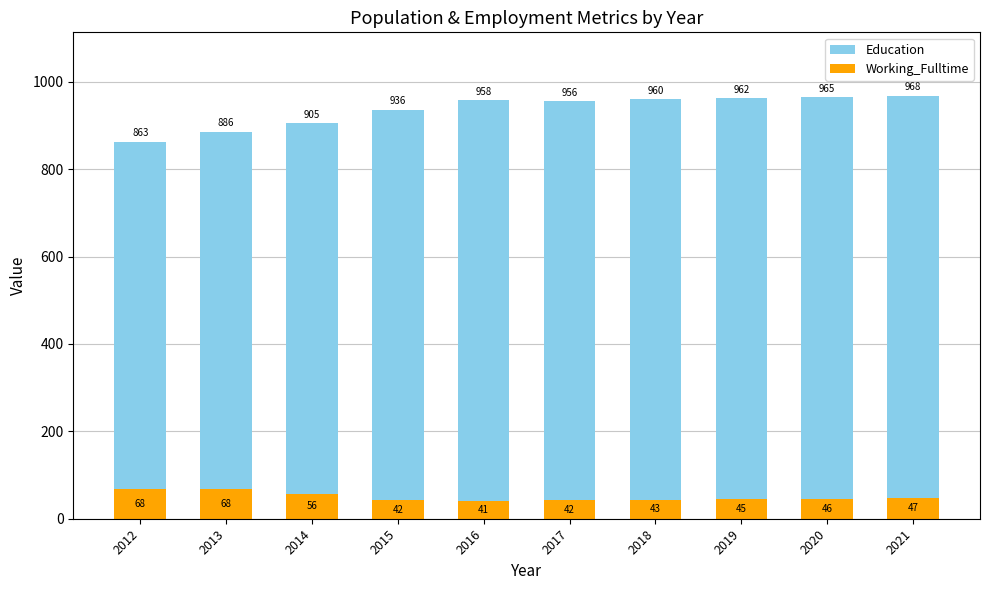

At which category does the chart reach its peak across all series?

2021